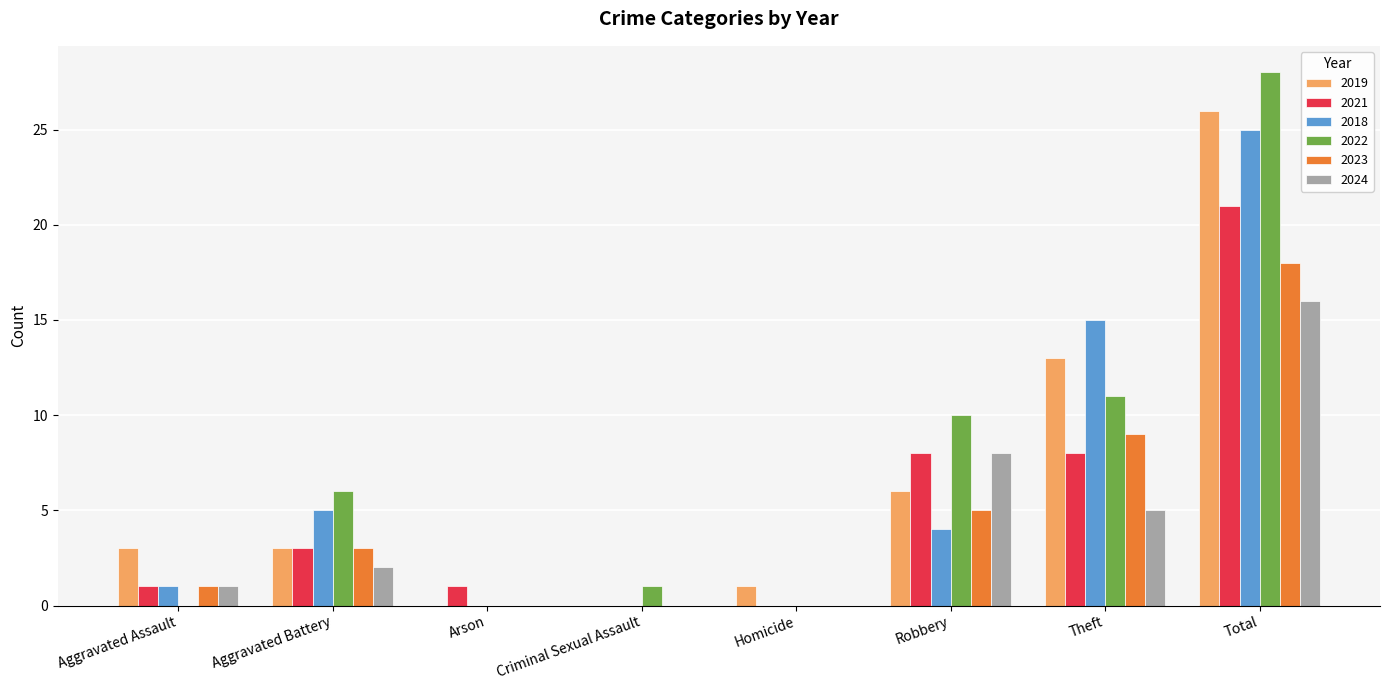

Is the value of 2021 at Robbery greater than the value of 2024 at Arson?

Yes